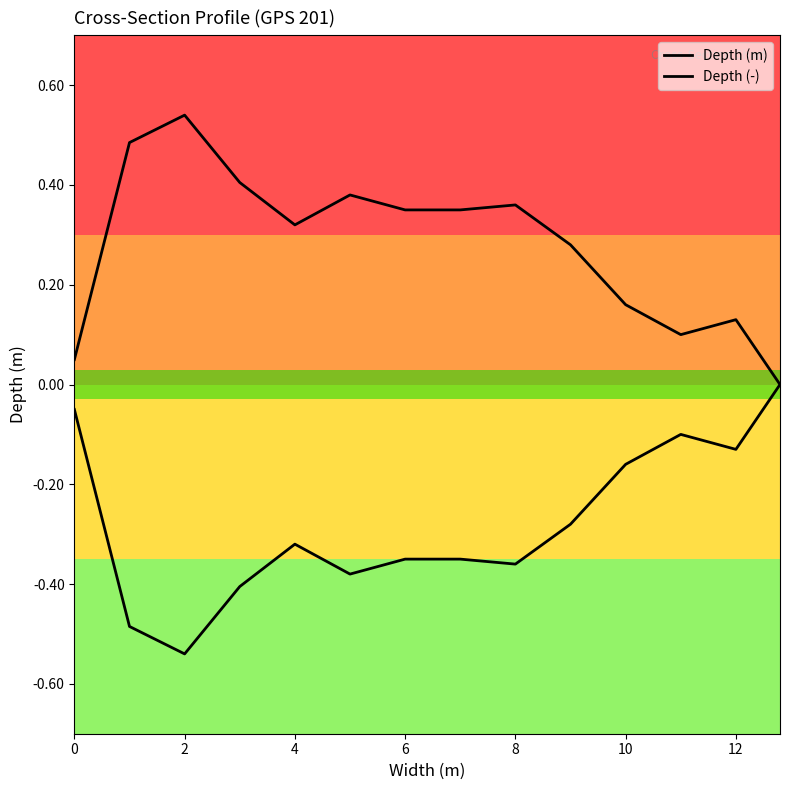

Rank the series by their maximum value, from lowest to highest.

Depth (-), Depth (m)